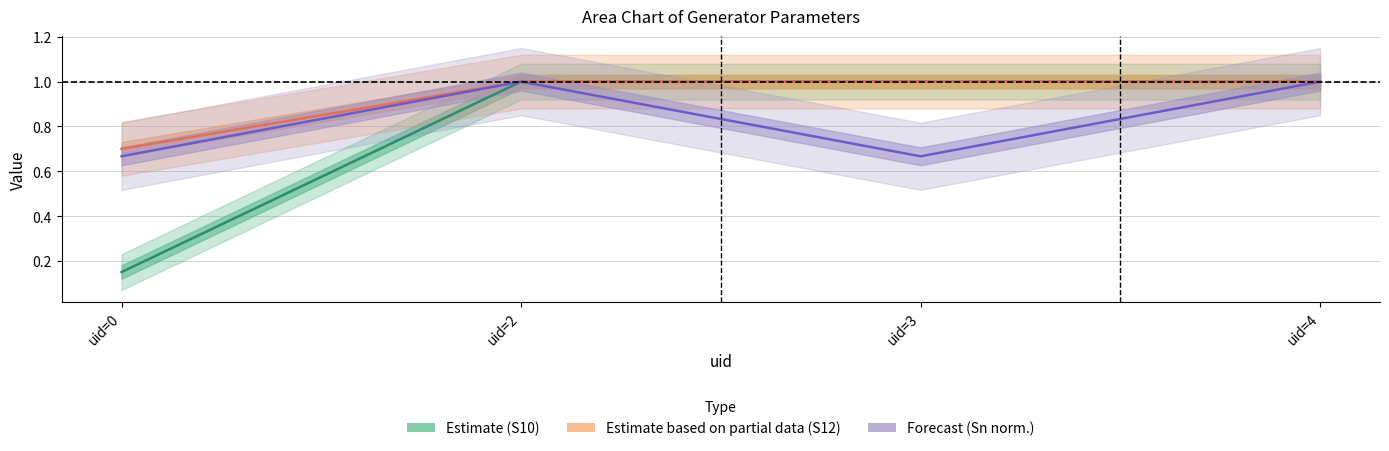

What is the difference between the maximum and minimum values in the Estimate based on partial data (S12) series?

0.3